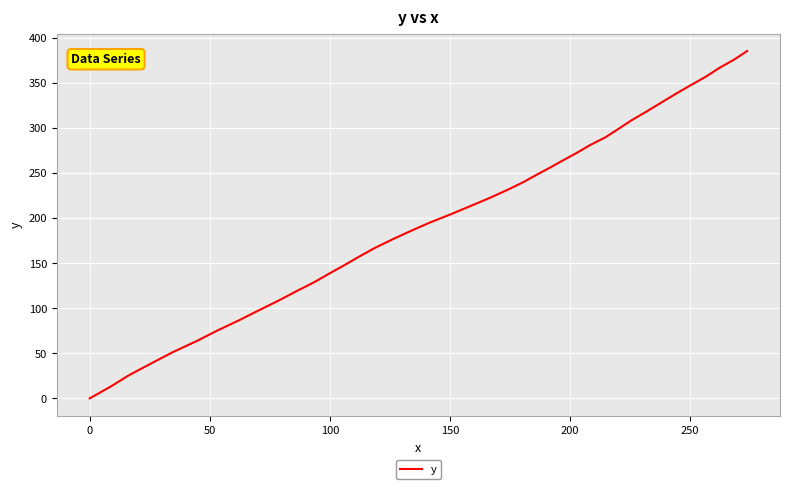

What is the maximum value shown in the chart?

385.1